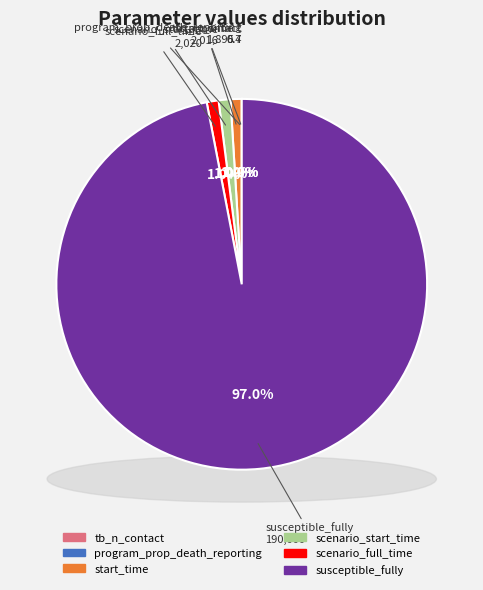

Which slice is the smallest?

program_prop_death_reporting